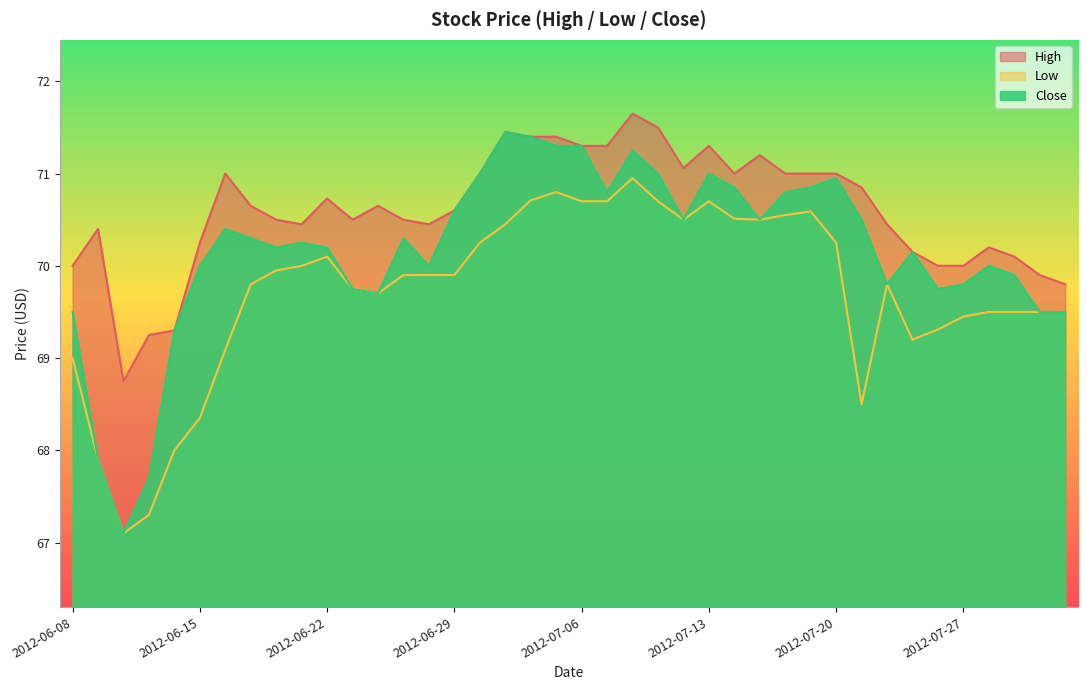

Rank the categories by High value from lowest to highest.

2012-06-12, 2012-06-13, 2012-06-14, 2012-08-03, 2012-08-01, 2012-06-08, 2012-07-26, 2012-07-27, 2012-07-31, 2012-07-25, 2012-07-30, 2012-06-15, 2012-06-11, 2012-06-21, 2012-06-28, 2012-07-24, 2012-06-20, 2012-06-25, 2012-06-27, 2012-06-29, 2012-06-19, 2012-06-26, 2012-06-22, 2012-07-23, 2012-06-18, 2012-07-02, 2012-07-16, 2012-07-18, 2012-07-19, 2012-07-20, 2012-07-12, 2012-07-17, 2012-07-06, 2012-07-09, 2012-07-13, 2012-07-04, 2012-07-05, 2012-07-03, 2012-07-11, 2012-07-10